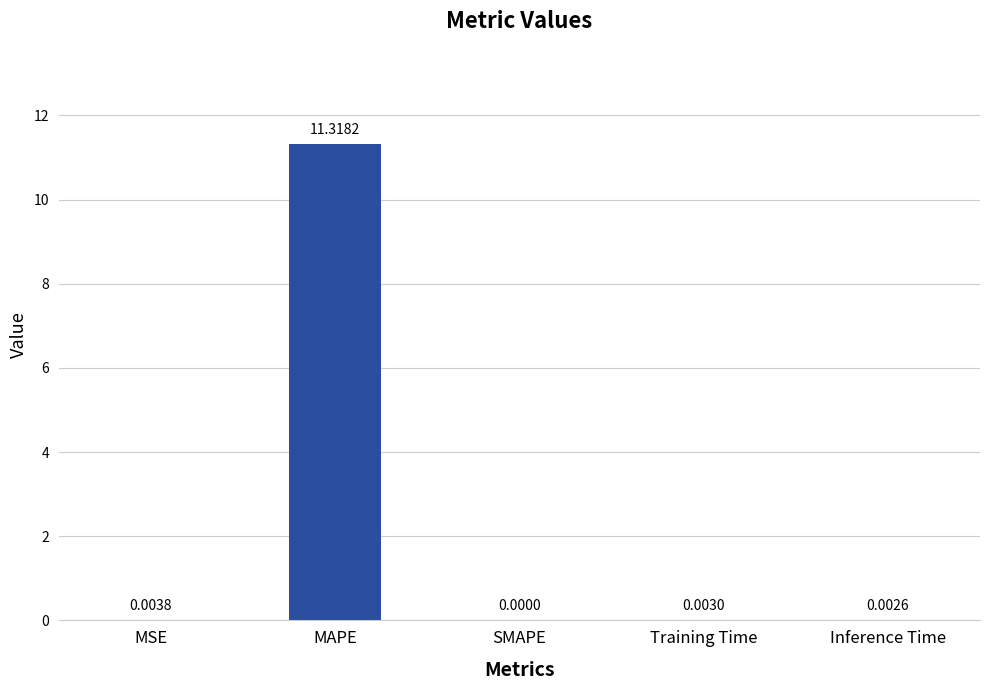

Between Training Time and MAPE, which is larger?

MAPE